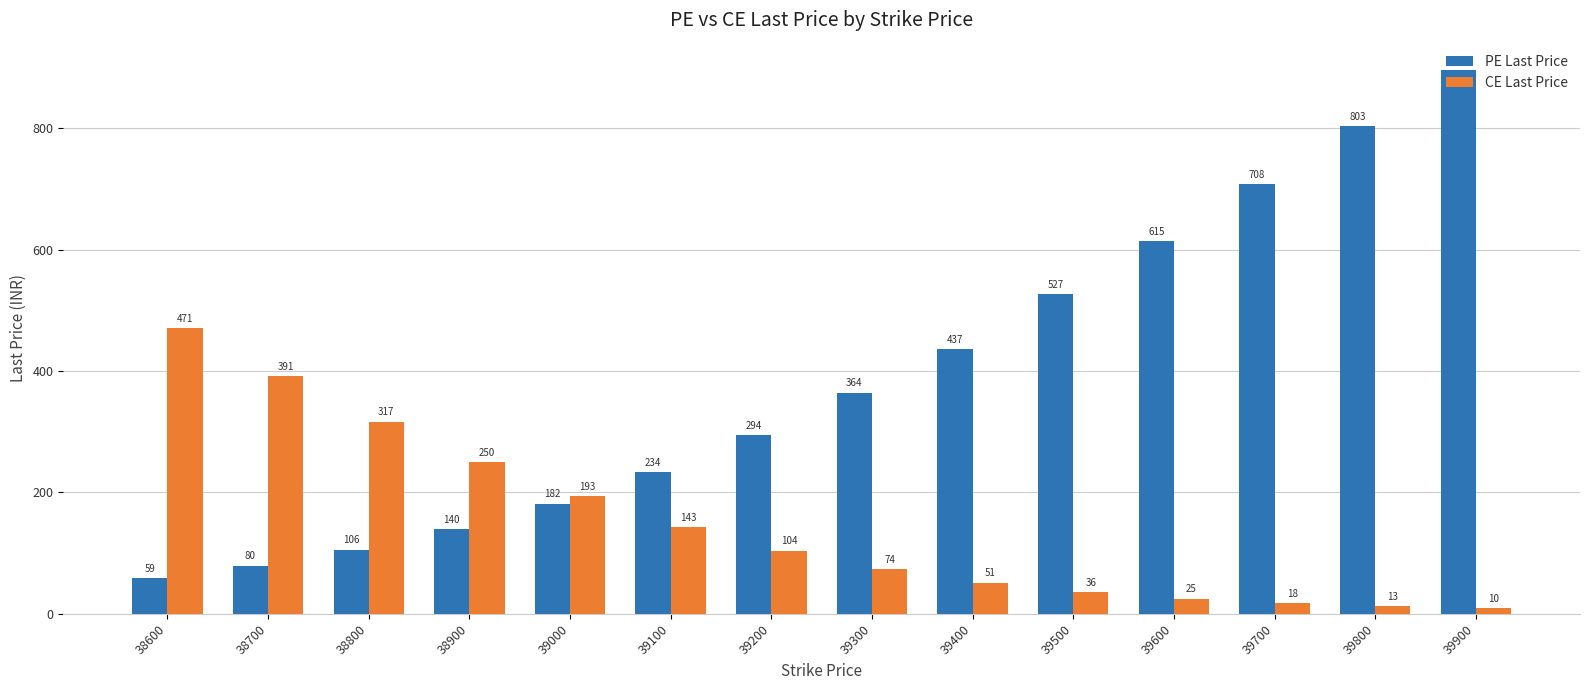

Rank the series at 39100 from lowest to highest value.

CE Last Price, PE Last Price